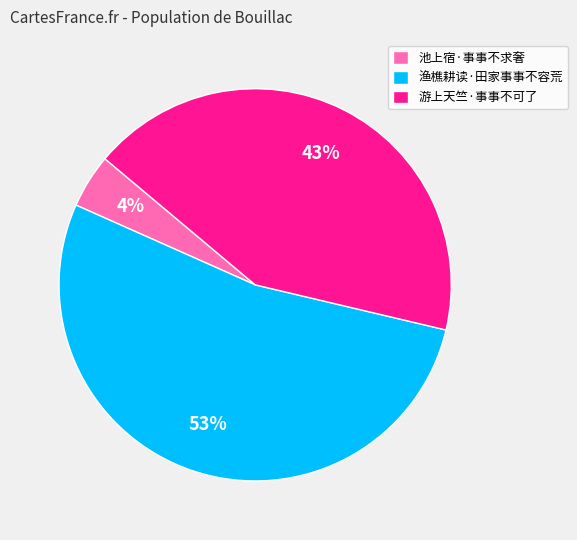

Which slice is the largest?

渔樵耕读·田家事事不容荒